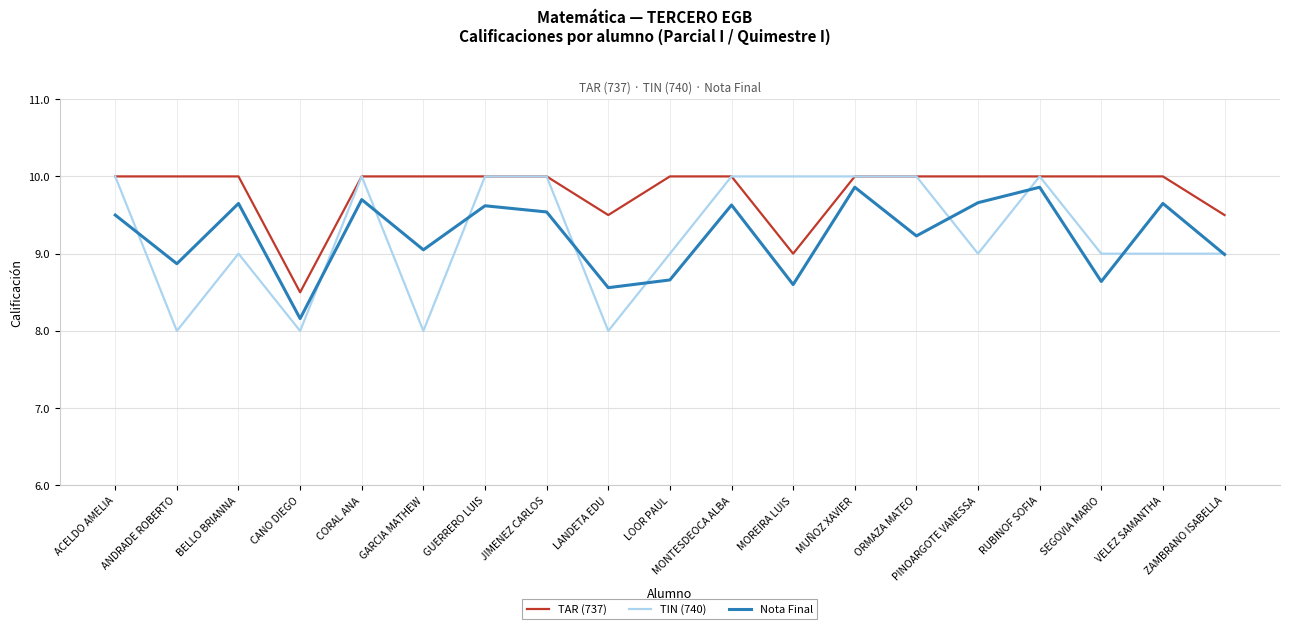

Is it true that TAR (737) equals 10.0 at RUBINOF SOFIA?

True